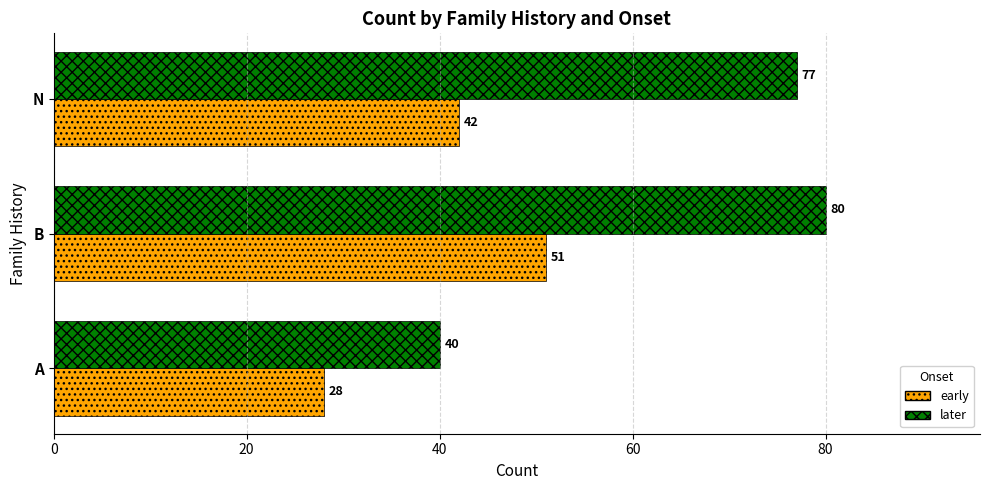

How many series are shown in this chart?

2